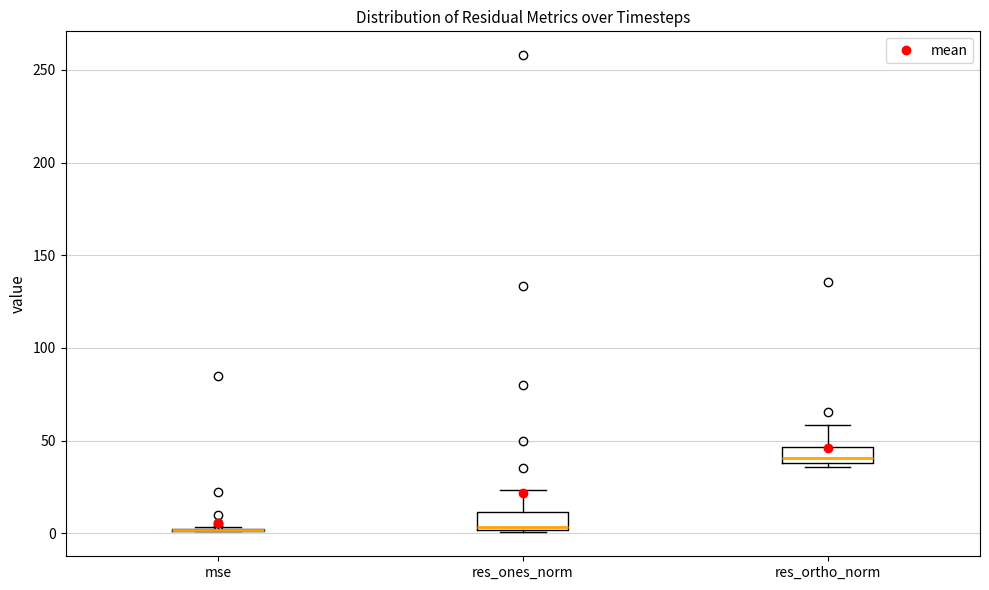

Reading left to right, read every box against the y-axis: the position of its median line, the range the box covers, and the ends of its whiskers. The values are not printed on the chart, so give them approximately, as read against the axis.

mse: box collapsed to a line at 0, whiskers 0 to 5
res_ones_norm: median 5, box 0 to 10, whiskers 0 to 25
res_ortho_norm: median 40 (just above the box's lower edge), box 40 to 45, whiskers 35 to 60